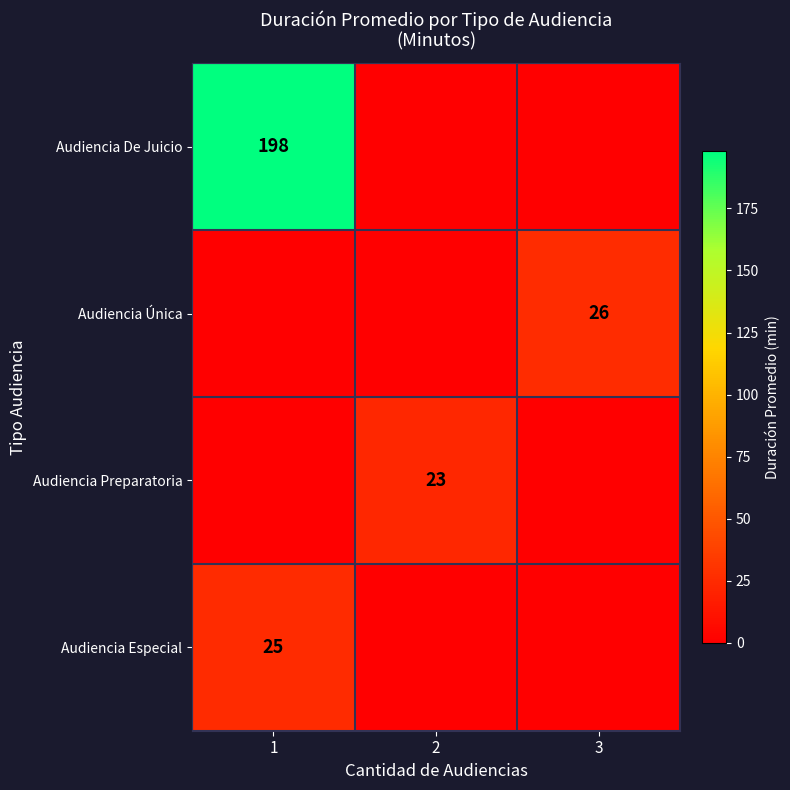

Is it true that Audiencia De Juicio equals 198 at 1?

True